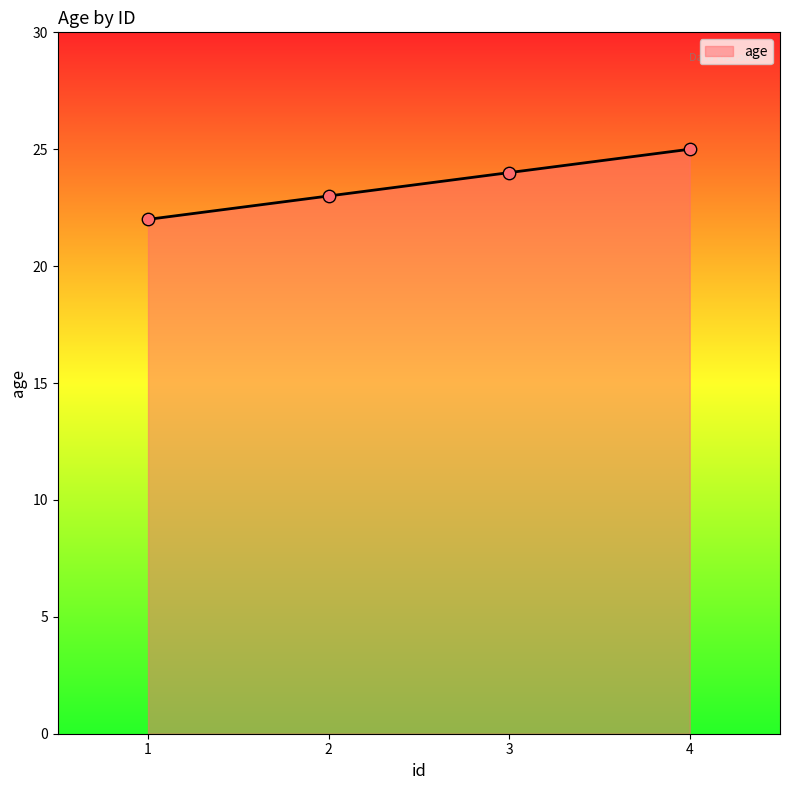

What is the change in value from 2 to 3?

+1